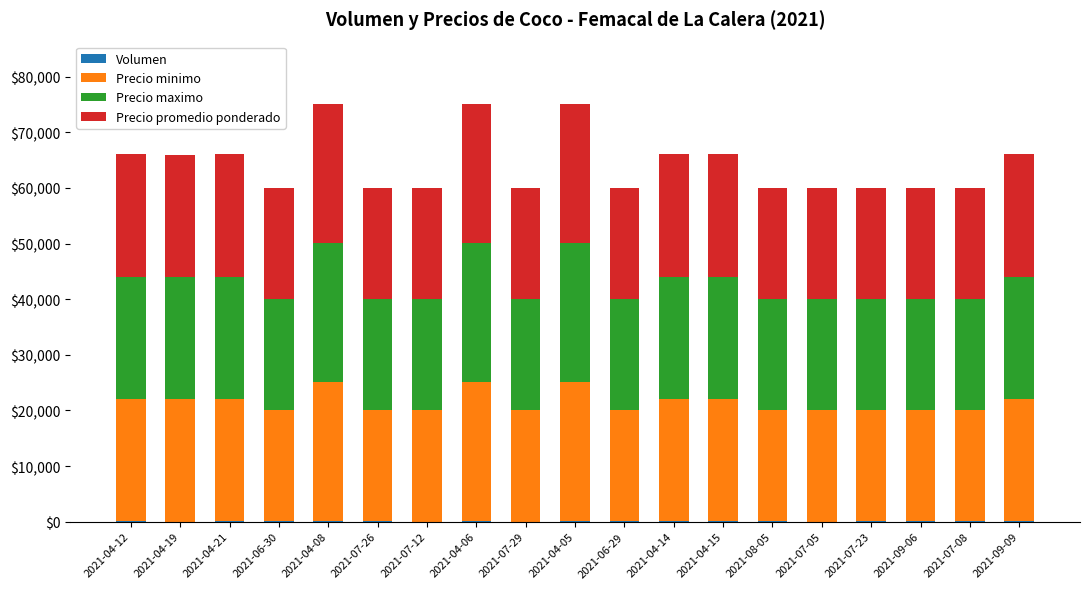

Does the chart contain stacked bars?

Yes